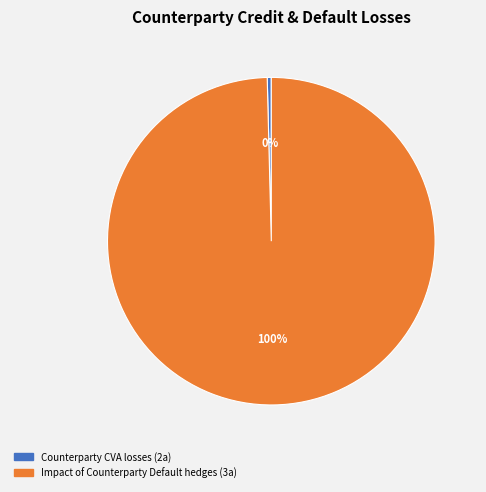

Is Impact of Counterparty Default hedges (3a) the majority of the pie?

Yes